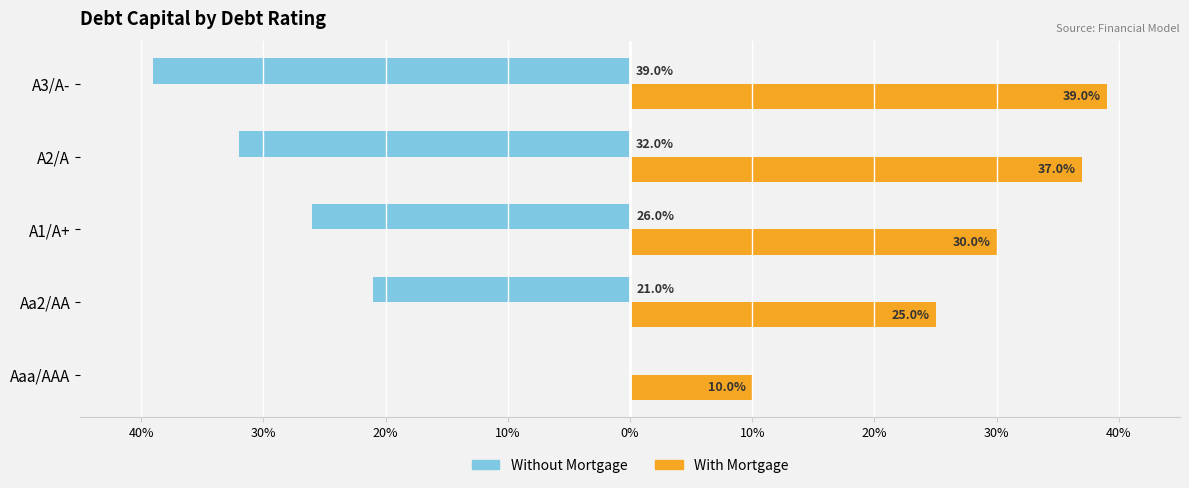

What is the average value of the Without Mortgage series?

-0.2